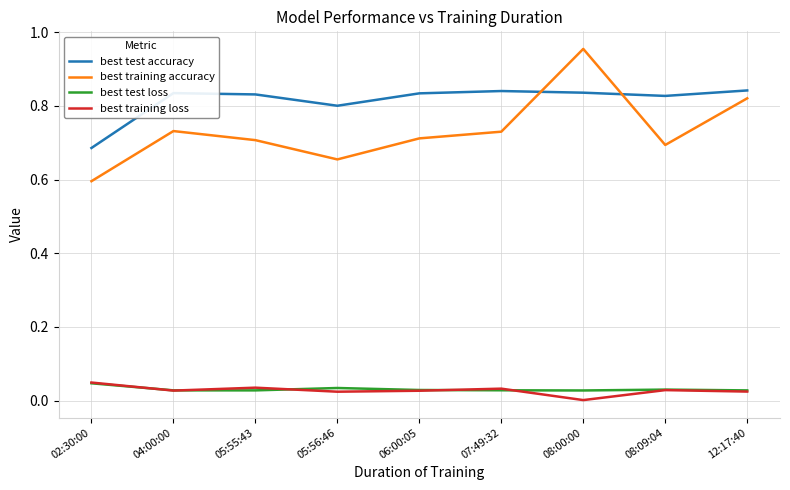

True or false: best training accuracy and best training loss cross at least once.

False